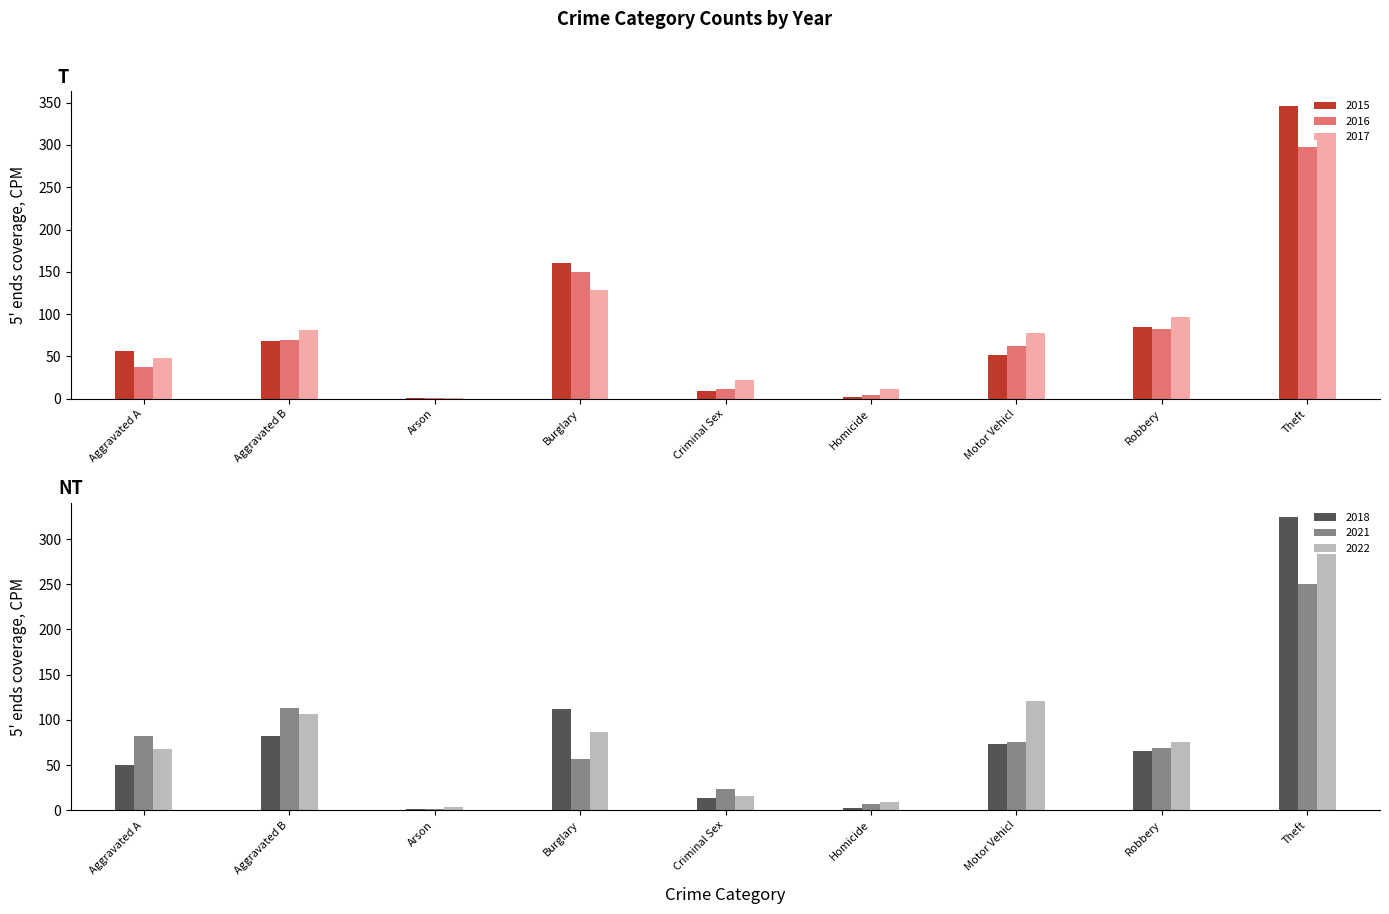

What is the minimum value for 2022?

4